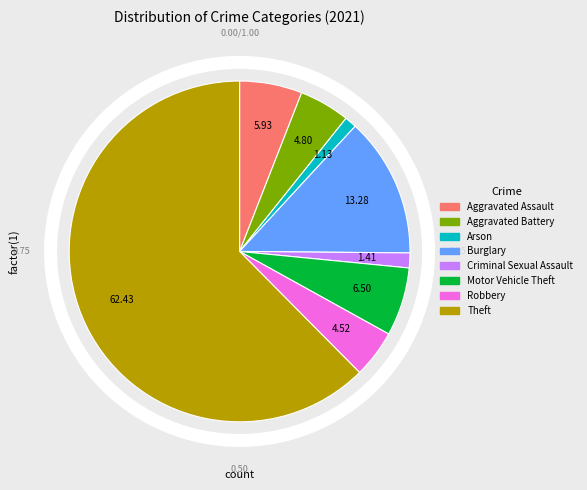

Is there a majority slice in this chart?

Yes